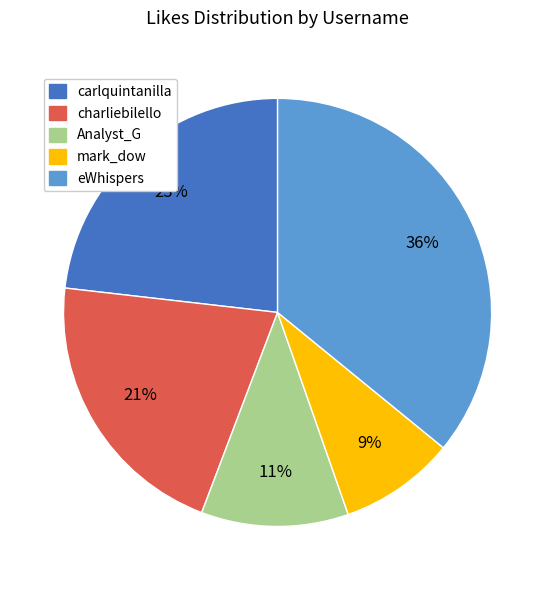

How many slices are in this pie chart?

5